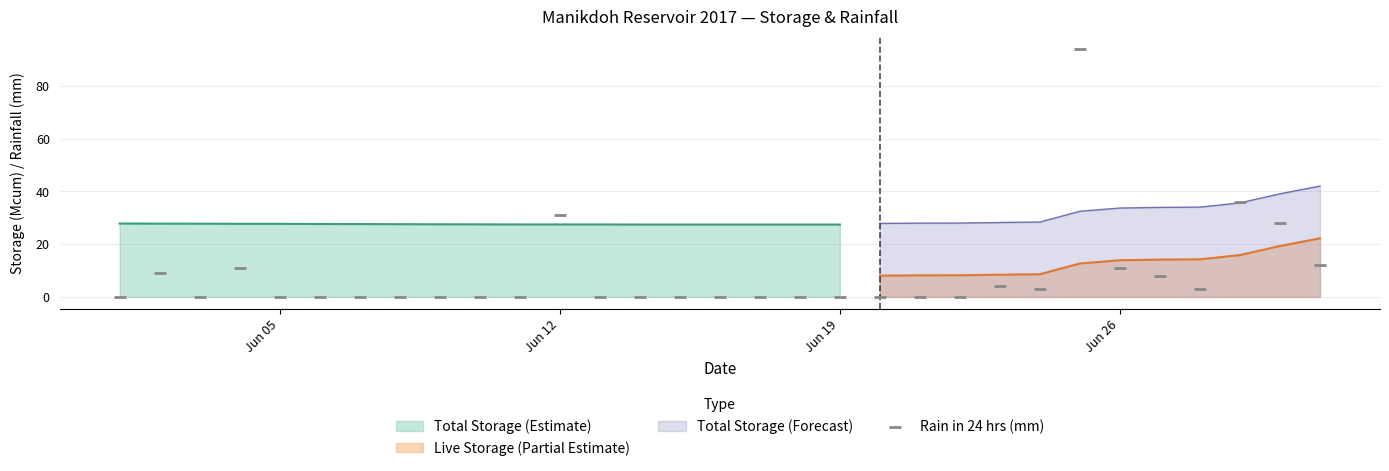

True or false: Live Storage (Partial Estimate) and Total Storage (Forecast) cross at least once.

False